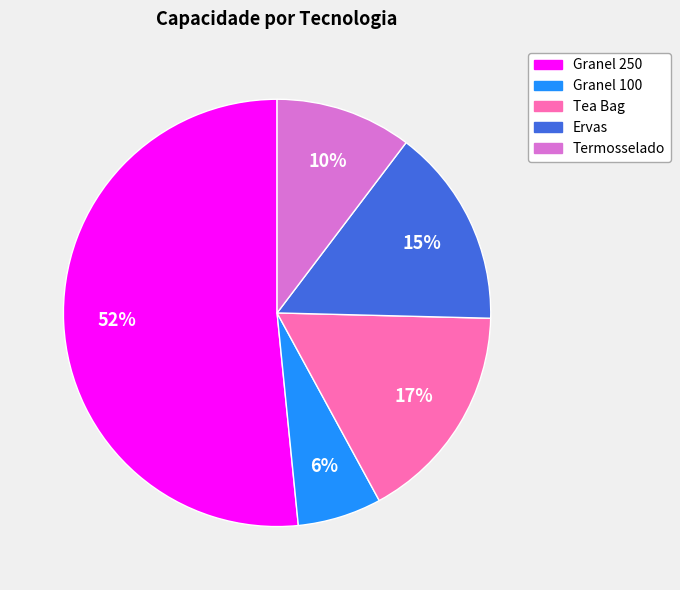

To the nearest percent, what is the average slice percentage?

20%